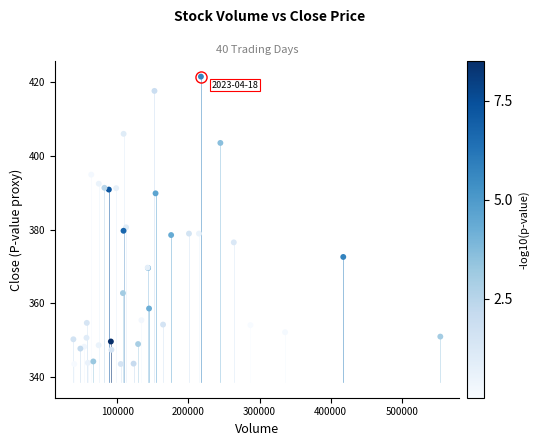

What Y value in the scatter plot is closest to 382?

380.6